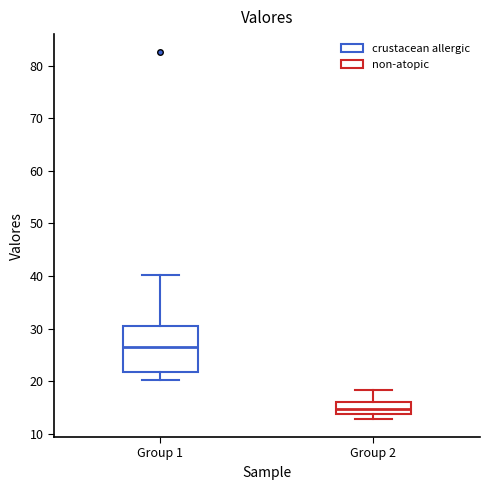

Reading left to right, read every box against the y-axis: the position of its median line, the range the box covers, and the ends of its whiskers. The values are not printed on the chart, so give them approximately, as read against the axis.

Group 1: median 26, box 22 to 31, whiskers 20 to 40
Group 2: median 15, box 14 to 16, whiskers 13 to 18